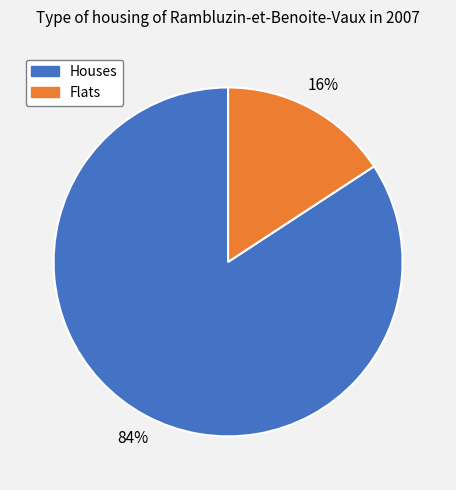

To the nearest percent, what is the average slice percentage?

50%